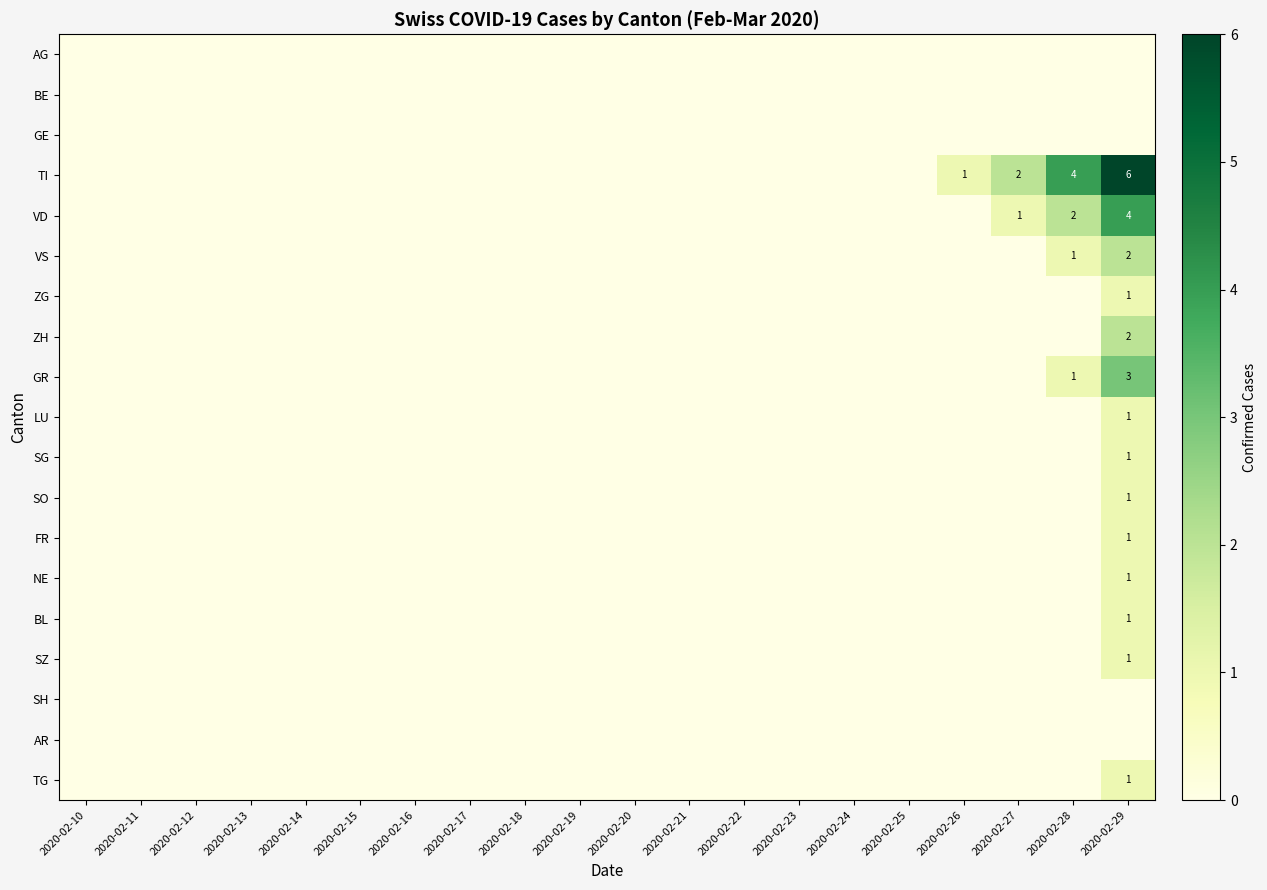

True or false: SG has a value of -1 at 2020-02-14.

False